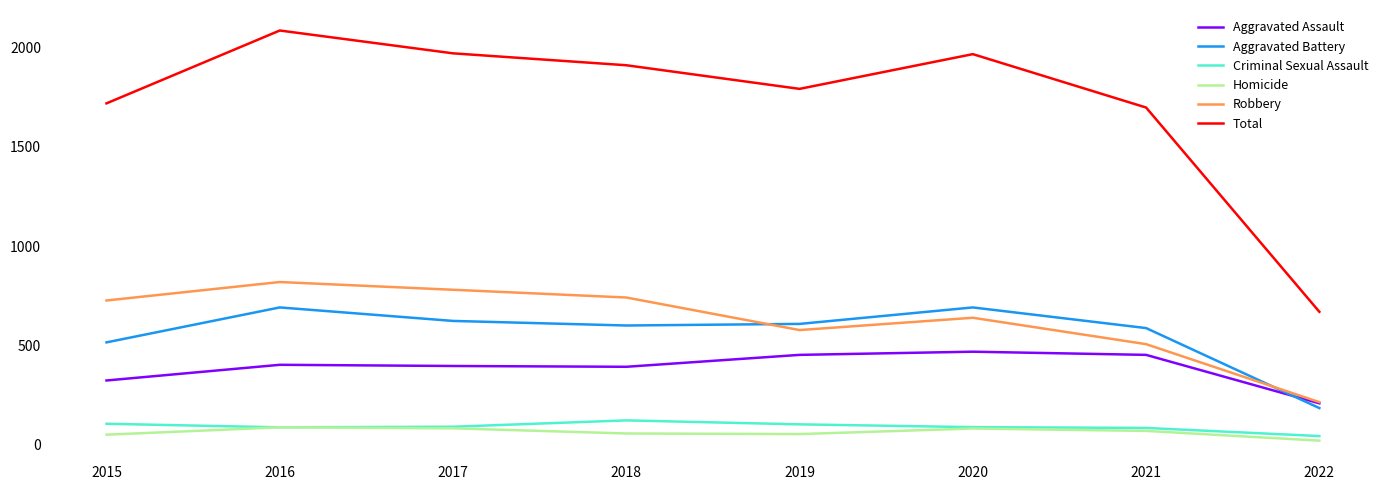

Which label corresponds to the largest value in the chart?

2016